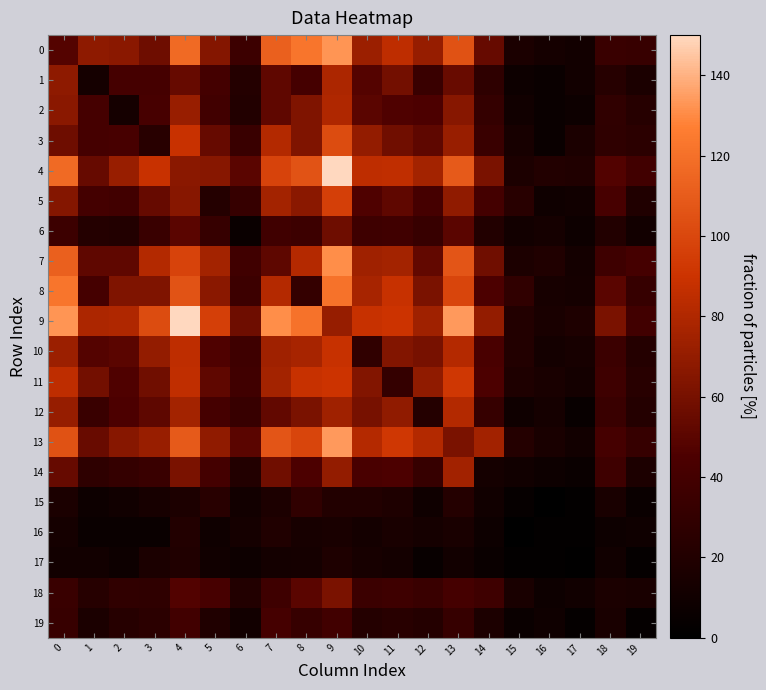

Reading left to right, list all the values displayed in this chart.

0: 0=48	1=68	2=67	3=57	4=117	5=65	6=36	7=112	8=122	9=133	10=73	11=85	12=71	13=105	14=54	15=16	16=13	17=11	18=34	19=33
1: 0=68	1=13	2=41	3=41	4=54	5=40	6=22	7=52	8=41	9=79	10=48	11=59	12=34	13=55	14=27	15=8	16=7	17=11	18=23	19=16
2: 0=67	1=41	2=13	3=42	4=72	5=39	6=21	7=52	8=63	9=80	10=50	11=46	12=45	13=66	14=31	15=10	16=6	17=8	18=29	19=23
3: 0=57	1=41	2=42	3=24	4=89	5=54	6=34	7=81	8=63	9=102	10=70	11=58	12=51	13=72	14=34	15=14	16=7	17=16	18=28	19=26
4: 0=117	1=54	2=72	3=89	4=67	5=66	6=50	7=98	8=106	9=150	10=85	11=86	12=76	13=109	14=61	15=17	16=21	17=19	18=47	19=39
5: 0=65	1=40	2=39	3=54	4=66	5=22	6=32	7=76	8=67	9=96	10=46	11=52	12=41	13=69	14=40	15=24	16=9	17=10	18=42	19=19
6: 0=36	1=22	2=21	3=34	4=50	5=32	6=7	7=38	8=36	9=57	10=37	11=38	12=33	13=50	14=21	15=11	16=13	17=8	18=20	19=11
7: 0=112	1=52	2=52	3=81	4=98	5=76	6=38	7=51	8=82	9=131	10=74	11=76	12=53	13=107	14=58	15=17	16=19	17=12	18=37	19=41
8: 0=122	1=41	2=63	3=63	4=106	5=67	6=36	7=82	8=31	9=121	10=77	11=88	12=61	13=99	14=45	15=29	16=14	17=13	18=50	19=32
9: 0=133	1=79	2=80	3=102	4=150	5=96	6=57	7=131	8=121	9=71	10=88	11=90	12=74	13=134	14=70	15=20	16=15	17=18	18=61	19=39
10: 0=73	1=48	2=50	3=70	4=85	5=46	6=37	7=74	8=77	9=88	10=29	11=64	12=60	13=82	14=43	15=21	16=12	17=14	18=35	19=22
11: 0=85	1=59	2=46	3=58	4=86	5=52	6=38	7=76	8=88	9=90	10=64	11=31	12=69	13=92	14=45	15=18	16=15	17=12	18=37	19=24
12: 0=71	1=34	2=45	3=51	4=76	5=41	6=33	7=53	8=61	9=74	10=60	11=69	12=22	13=81	14=32	15=9	16=13	17=5	18=34	19=22
13: 0=105	1=55	2=66	3=72	4=109	5=69	6=50	7=107	8=99	9=134	10=82	11=92	12=81	13=61	14=75	15=22	16=15	17=11	18=41	19=32
14: 0=54	1=27	2=31	3=34	4=61	5=40	6=21	7=58	8=45	9=70	10=43	11=45	12=32	13=75	14=13	15=10	16=8	17=6	18=37	19=17
15: 0=16	1=8	2=10	3=14	4=17	5=24	6=11	7=17	8=29	9=20	10=21	11=18	12=9	13=22	14=10	15=4	16=0	17=2	18=15	19=7
16: 0=13	1=7	2=6	3=7	4=21	5=9	6=13	7=19	8=14	9=15	10=12	11=15	12=13	13=15	14=8	15=0	16=2	17=2	18=8	19=9
17: 0=11	1=11	2=8	3=16	4=19	5=10	6=8	7=12	8=13	9=18	10=14	11=12	12=5	13=11	14=6	15=2	16=2	17=1	18=10	19=3
18: 0=34	1=23	2=29	3=28	4=47	5=42	6=20	7=37	8=50	9=61	10=35	11=37	12=34	13=41	14=37	15=15	16=8	17=10	18=16	19=15
19: 0=33	1=16	2=23	3=26	4=39	5=19	6=11	7=41	8=32	9=39	10=22	11=24	12=22	13=32	14=17	15=7	16=9	17=3	18=15	19=3